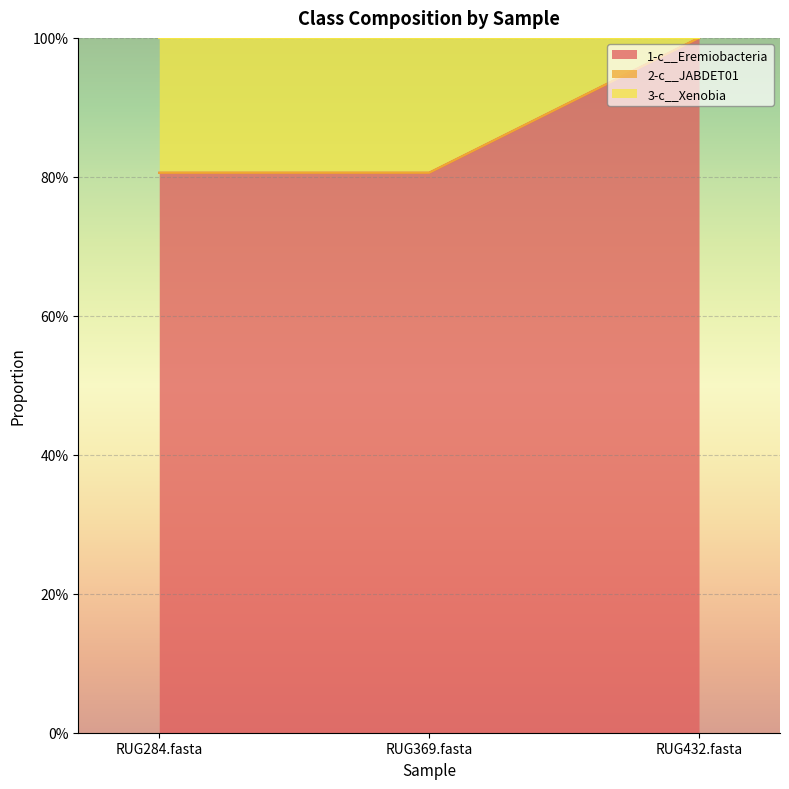

At which label does 1-c__Eremiobacteria reach its peak?

RUG432.fasta